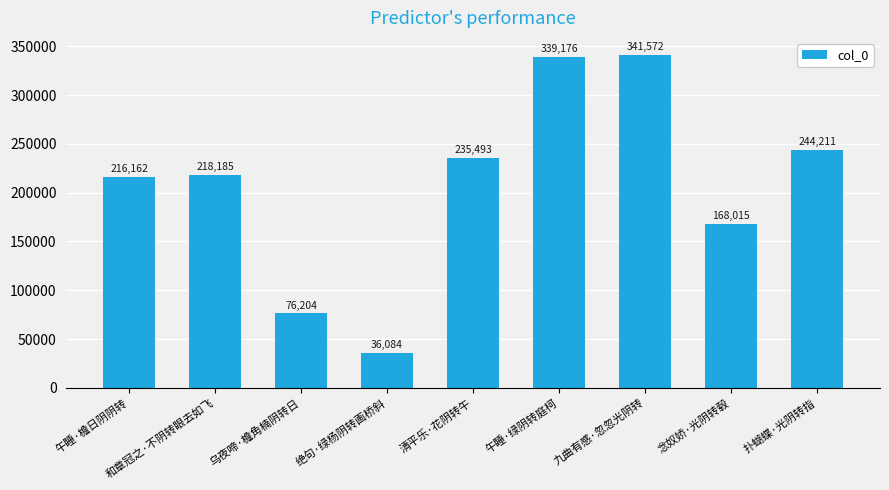

What is the smallest value displayed?

36084